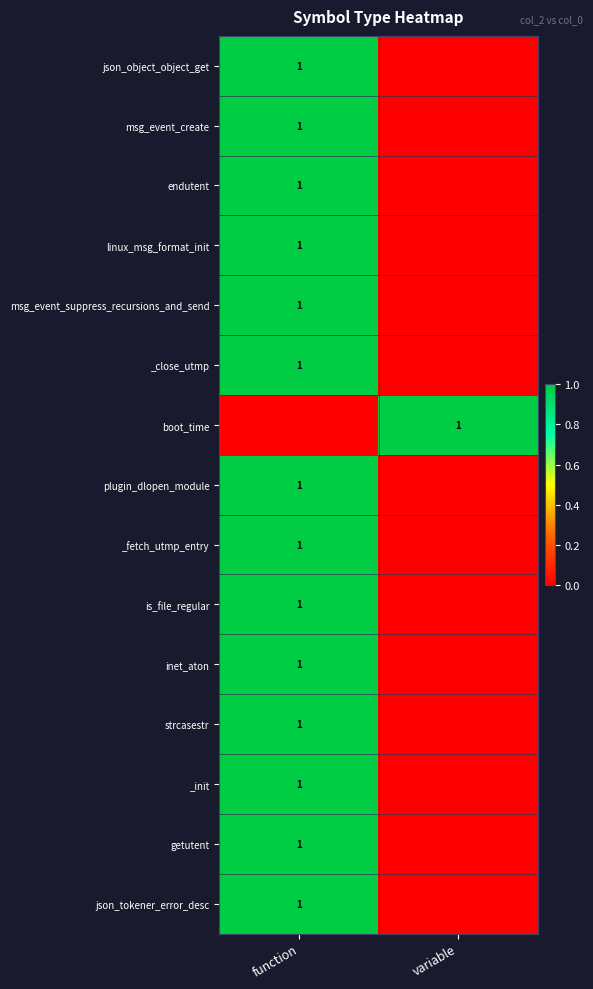

At how many categories does at least one series exceed 0?

2